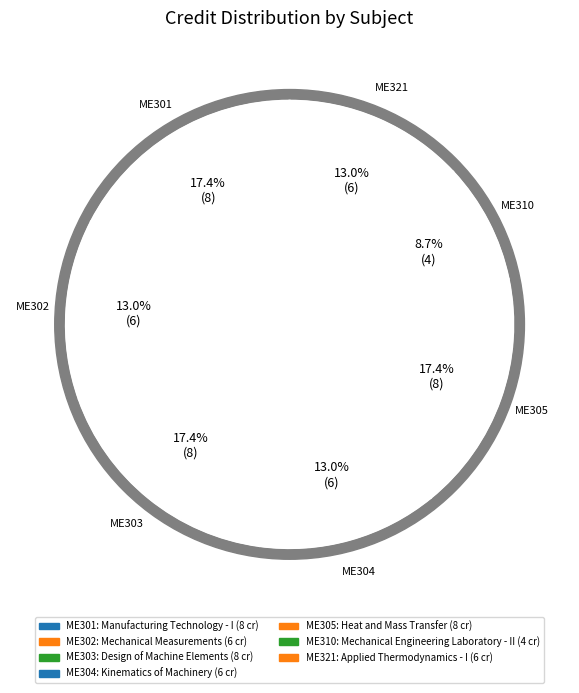

To the nearest percent, what is the average slice percentage?

14%